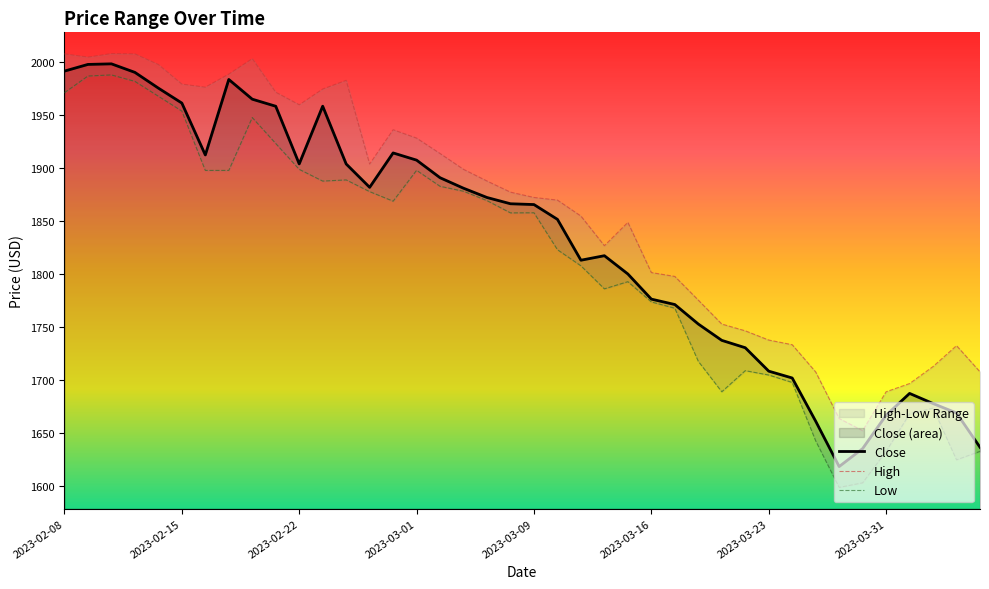

Is it true that Low equals 1967.6 at 2023-02-14?

True